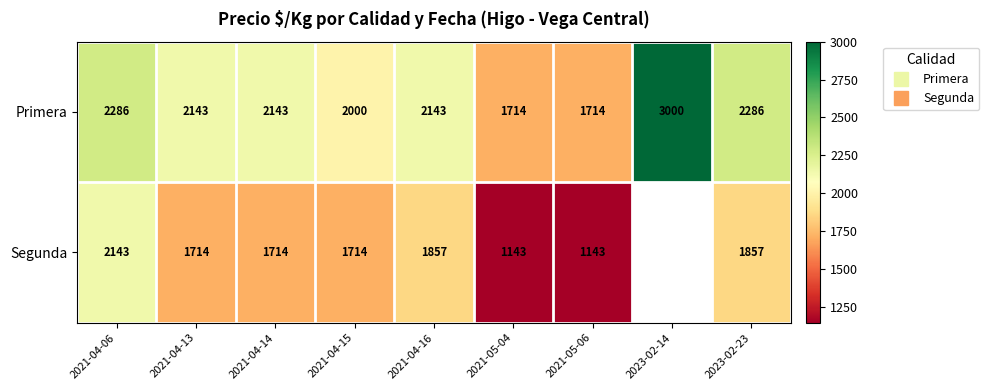

Rank the series at 2021-05-06 from highest to lowest value.

Primera, Segunda